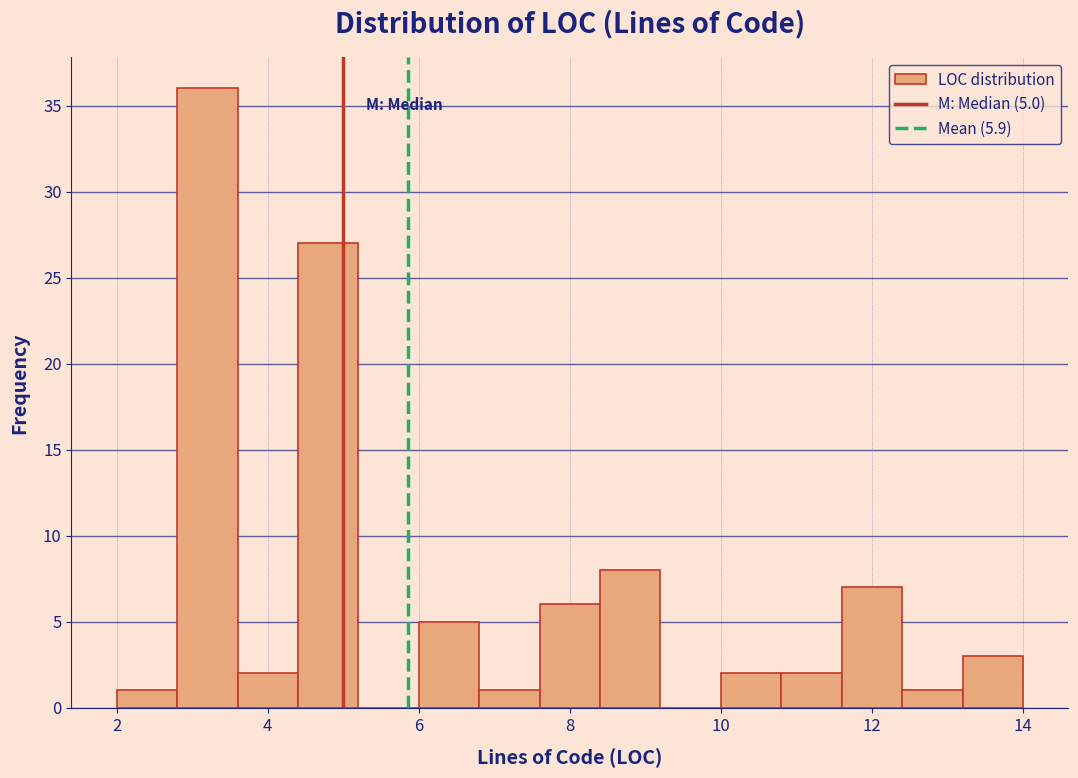

Which range on the x-axis has the tallest bar?

2.8 to 3.6